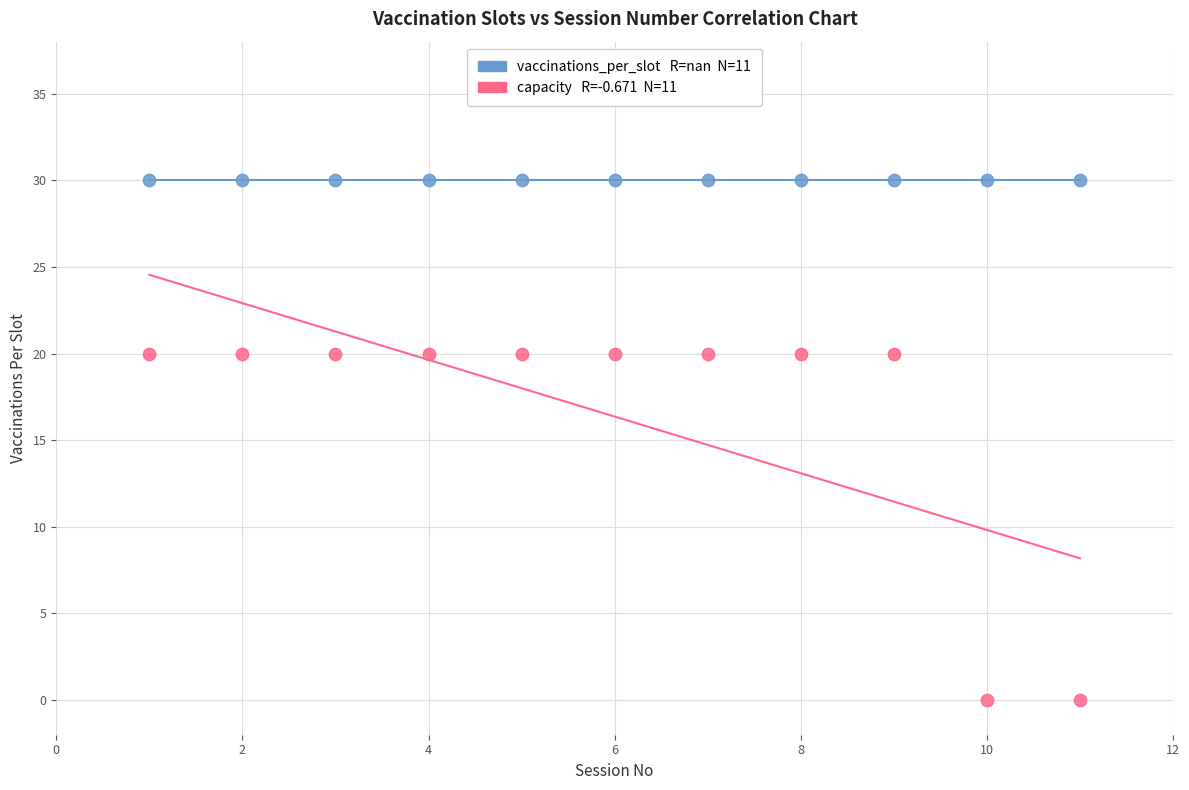

How many data points are displayed?

22